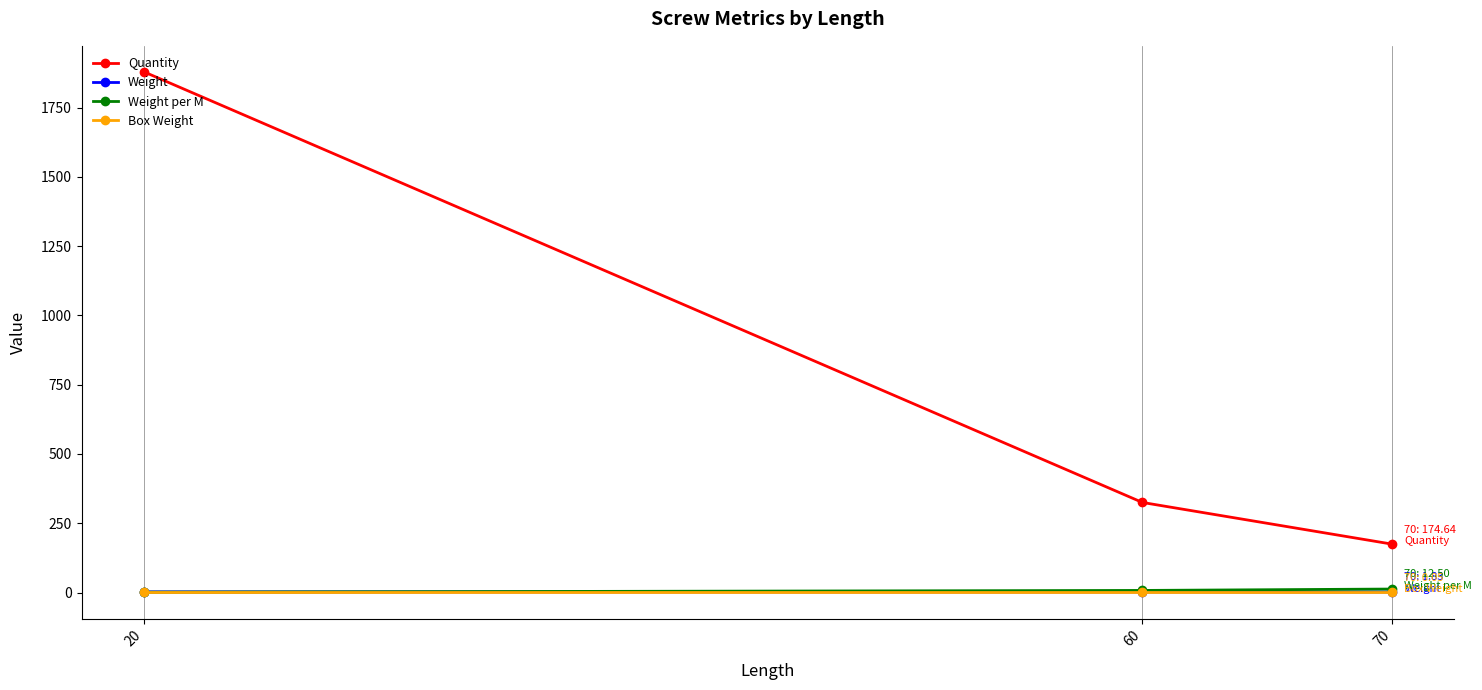

How many distinct data groups are displayed?

4